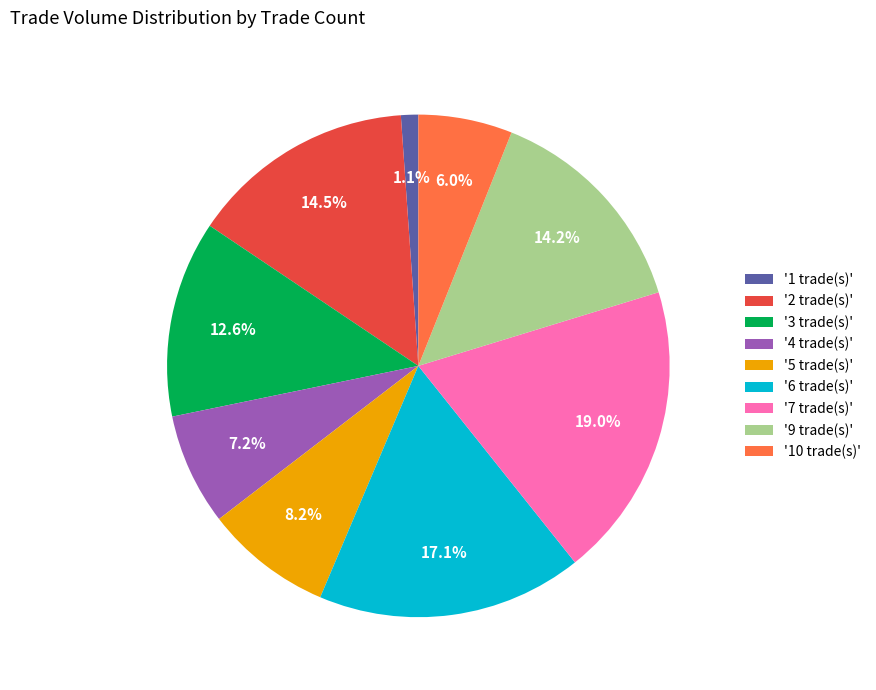

Does any single category account for the majority?

No